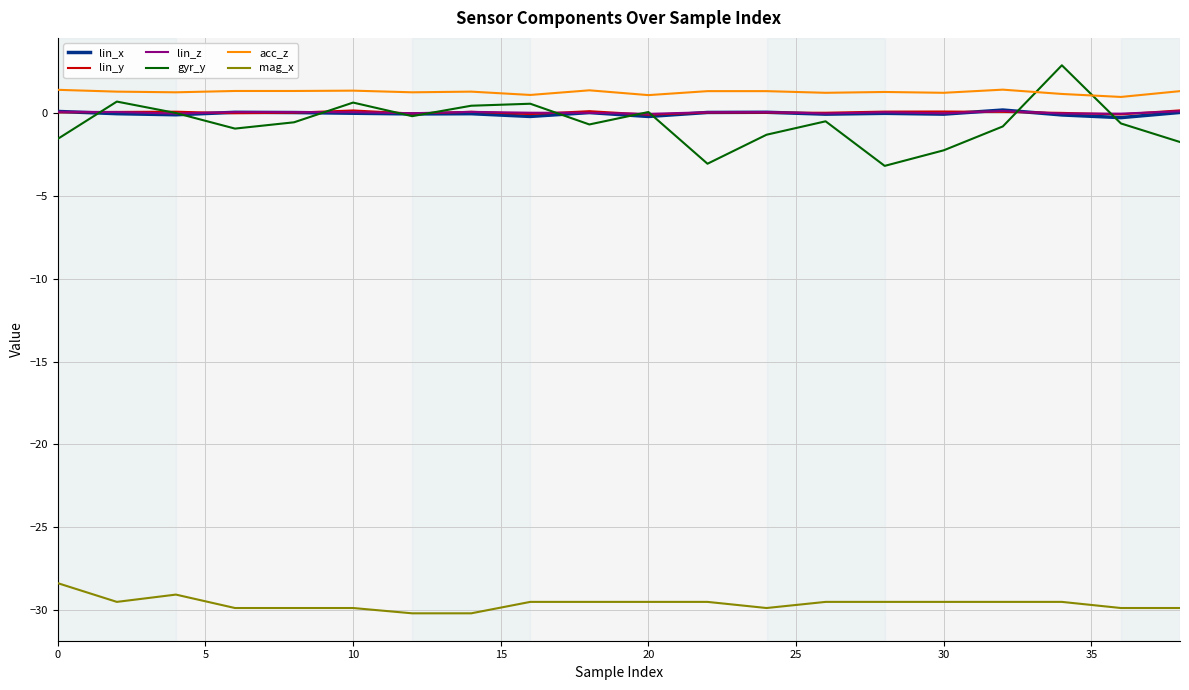

What is the sum of all gyr_y values?

-12.2